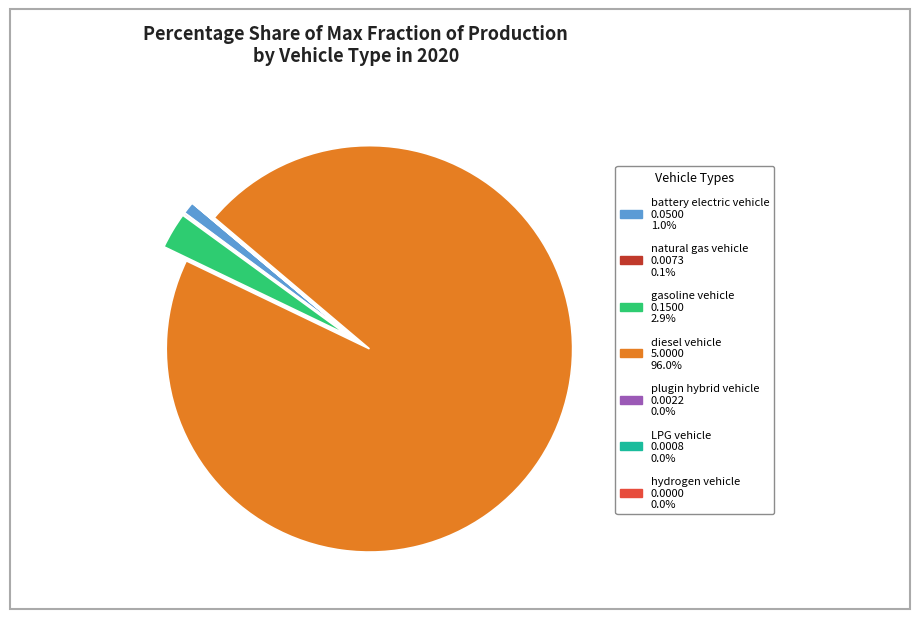

Between diesel vehicle and battery electric vehicle, which is larger?

diesel vehicle